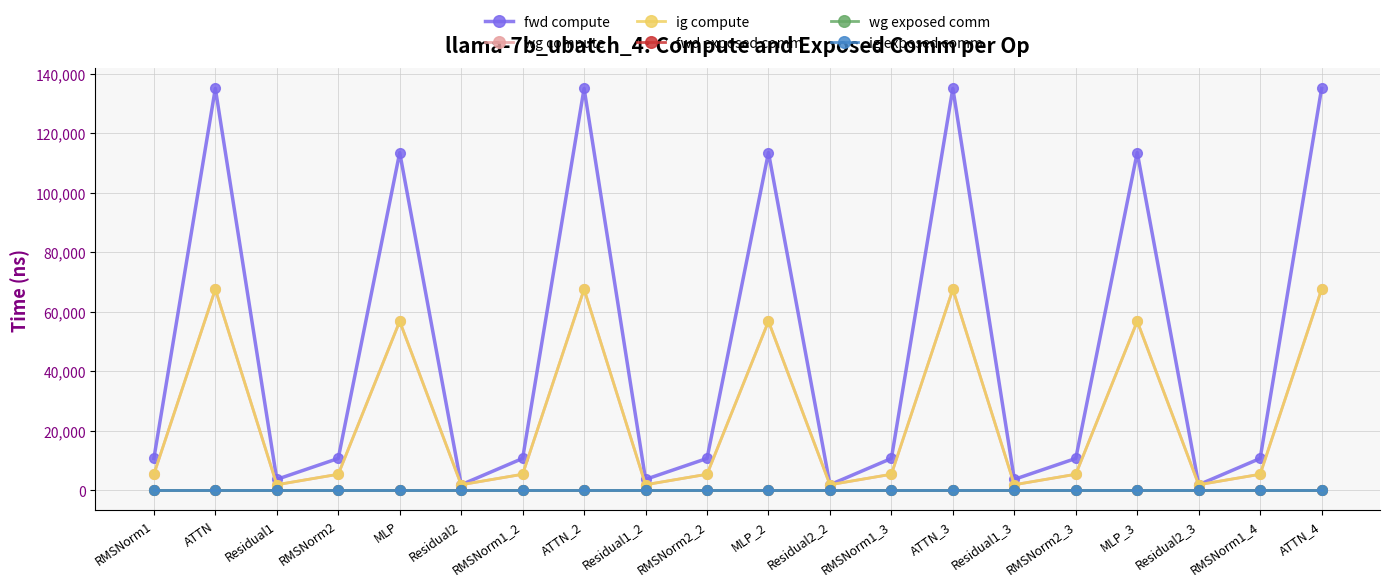

Is this an area chart (filled region under the line)?

No